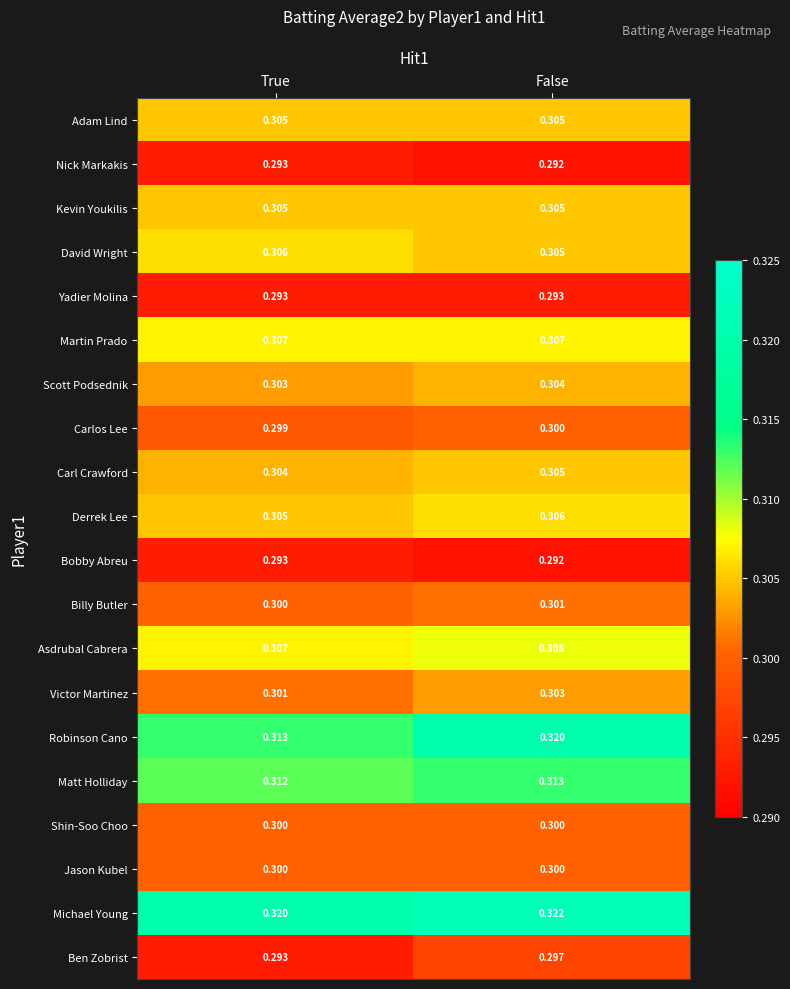

Which series changed the most between True and False?

Robinson Cano